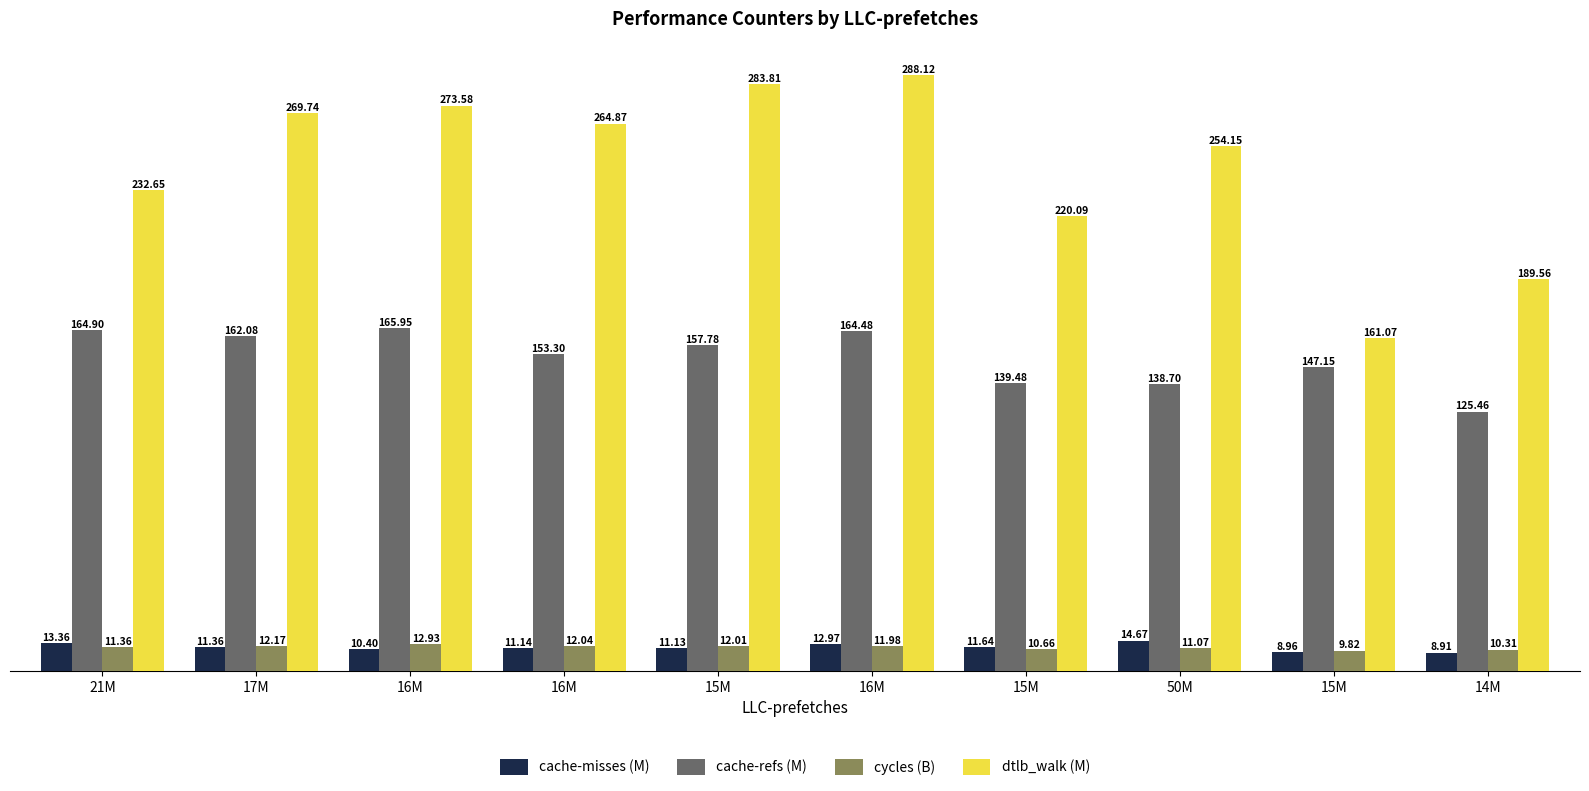

What is the difference between the cycles (B) values at 50M and 16M?

1.0